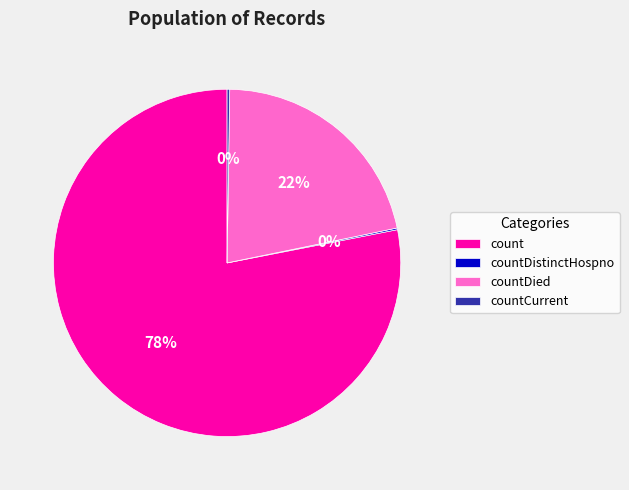

Combined, do countDied and count account for over 50%?

Yes